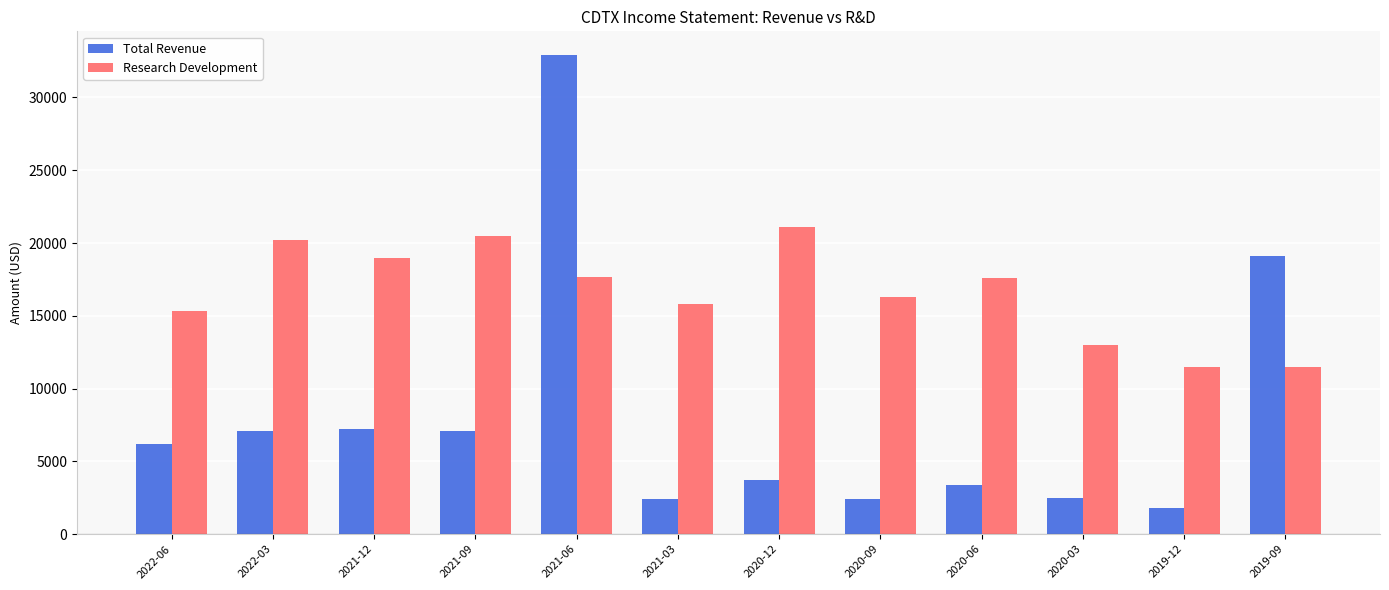

What is the spread (max minus min) of values at 2020-12?

17400